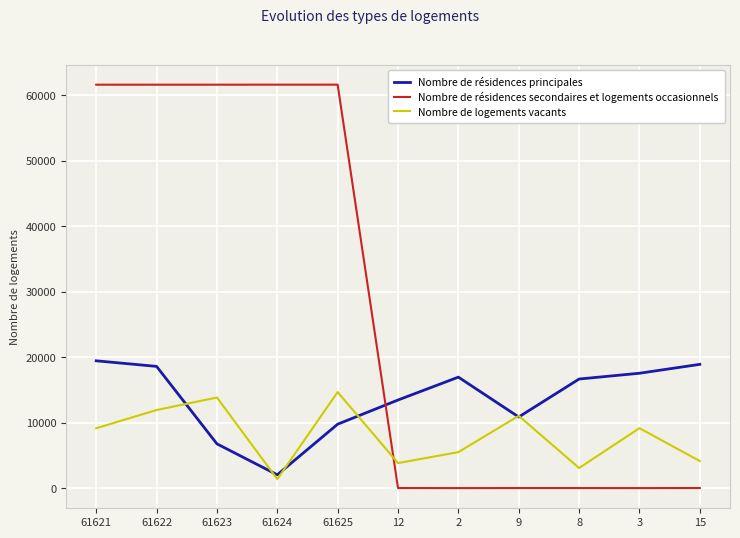

Rank the series by their average value, from highest to lowest.

Nombre de résidences secondaires et logements occasionnels, Nombre de résidences principales, Nombre de logements vacants